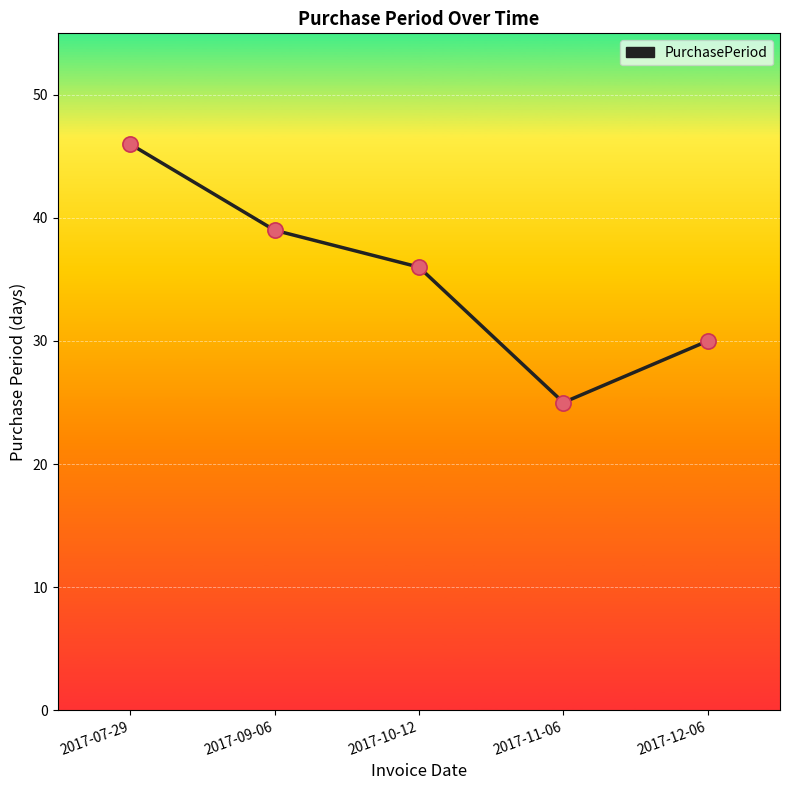

What is the change in value from 2017-07-29 to 2017-12-06?

-16